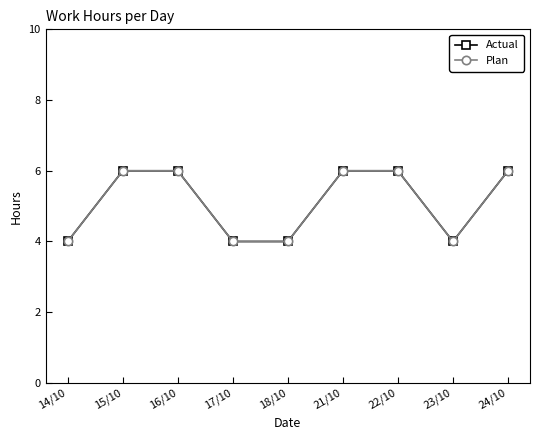

Reading right to left, extract all data points from this chart.

Actual: 24/10=6	23/10=4	22/10=6	21/10=6	18/10=4	17/10=4	16/10=6	15/10=6	14/10=4
Plan: 24/10=6	23/10=4	22/10=6	21/10=6	18/10=4	17/10=4	16/10=6	15/10=6	14/10=4